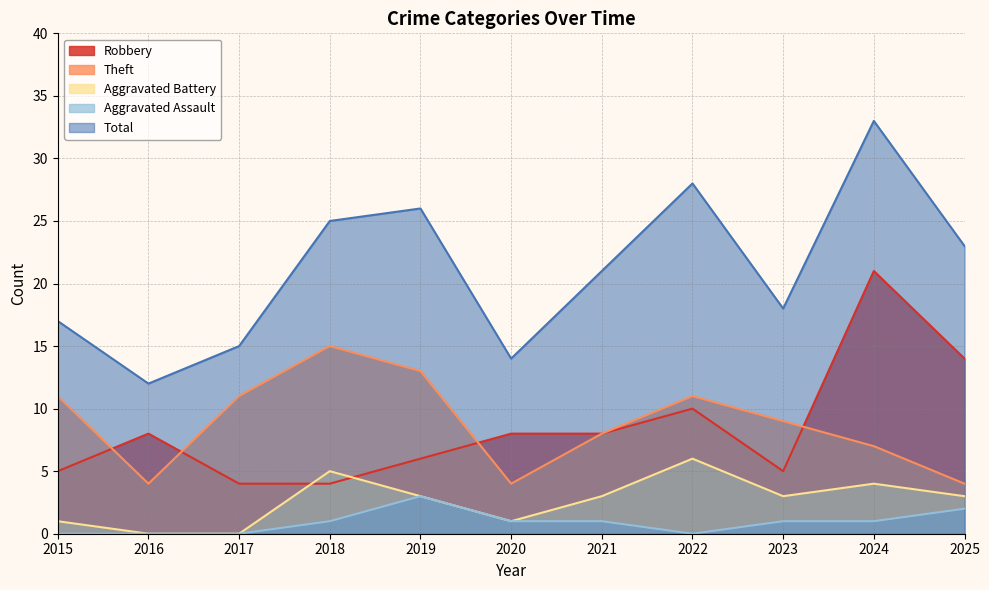

True or false: Total has a value of 28 at 2022.

True